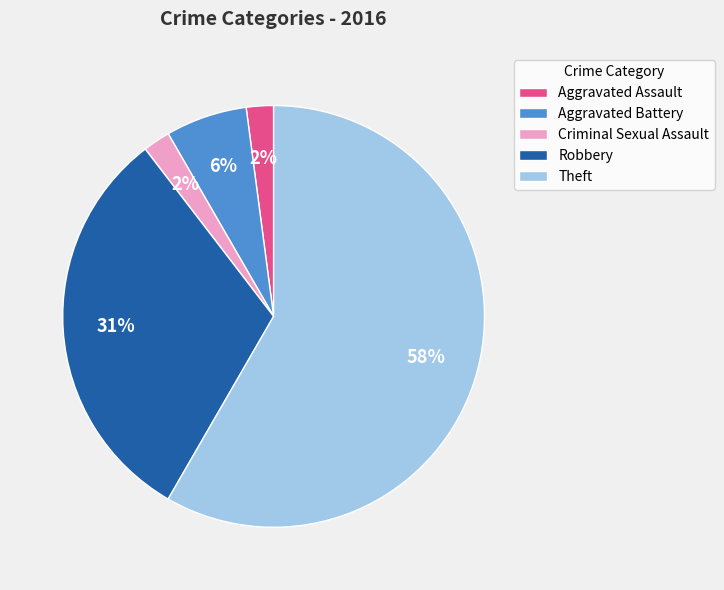

Which slice represents more than half of the pie?

Theft